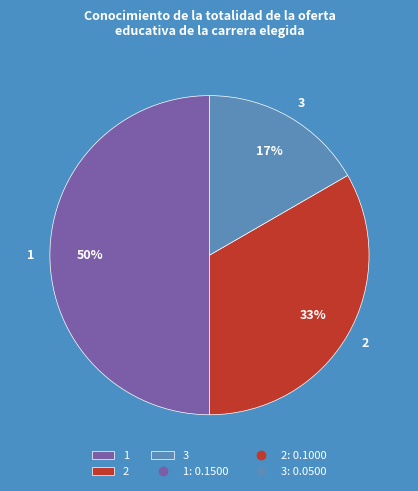

To the nearest percent, what is the combined percentage of 2 and 3?

50%